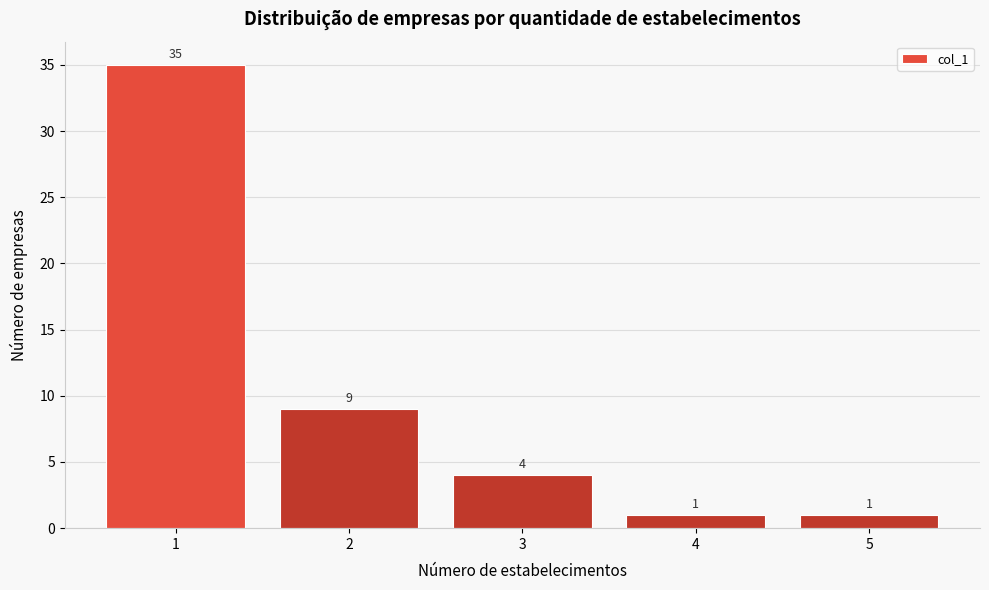

Reading right to left, list all the values displayed in this chart.

5=1	4=1	3=4	2=9	1=35